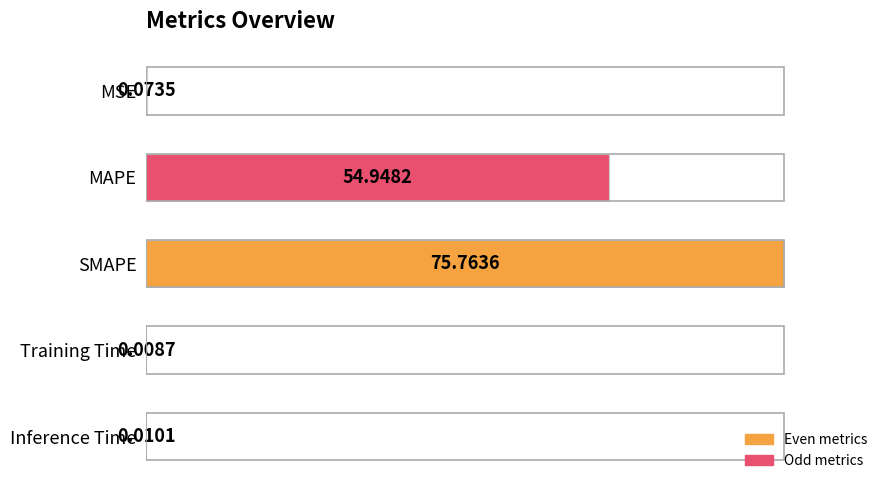

Which category has the highest value across all series?

SMAPE